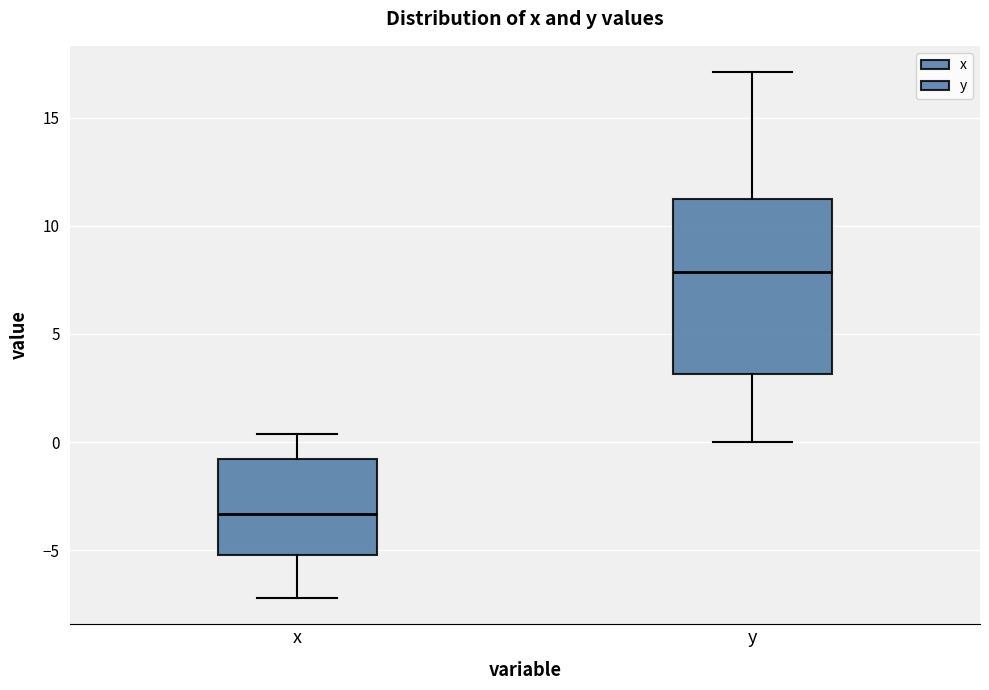

Reading left to right, read every box against the y-axis: the position of its median line, the range the box covers, and the ends of its whiskers. The values are not printed on the chart, so give them approximately, as read against the axis.

x: median -3.5, box -5.0 to -1.0, whiskers -7.0 to 0.5
y: median 8.0, box 3.0 to 11.0, whiskers 0.0 to 17.0